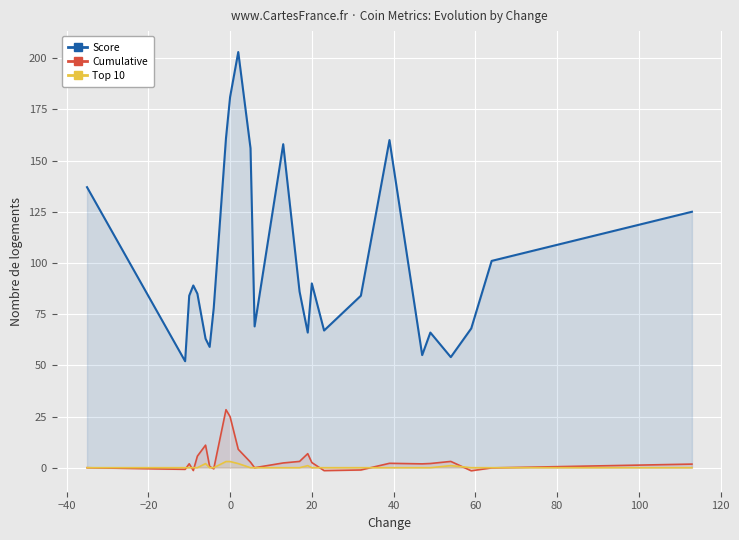

What are all the series names shown in the legend?

Score, Cumulative, Top 10